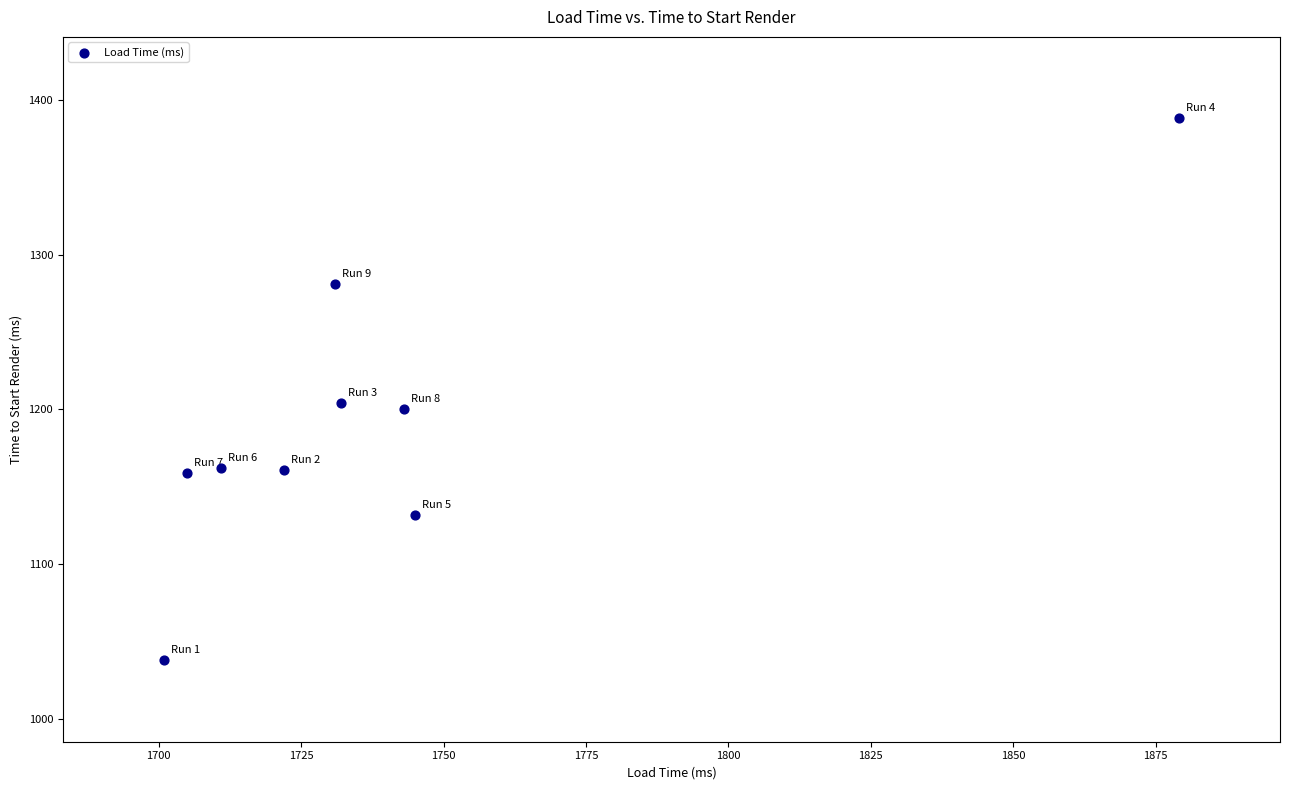

What is the average X value?

1741